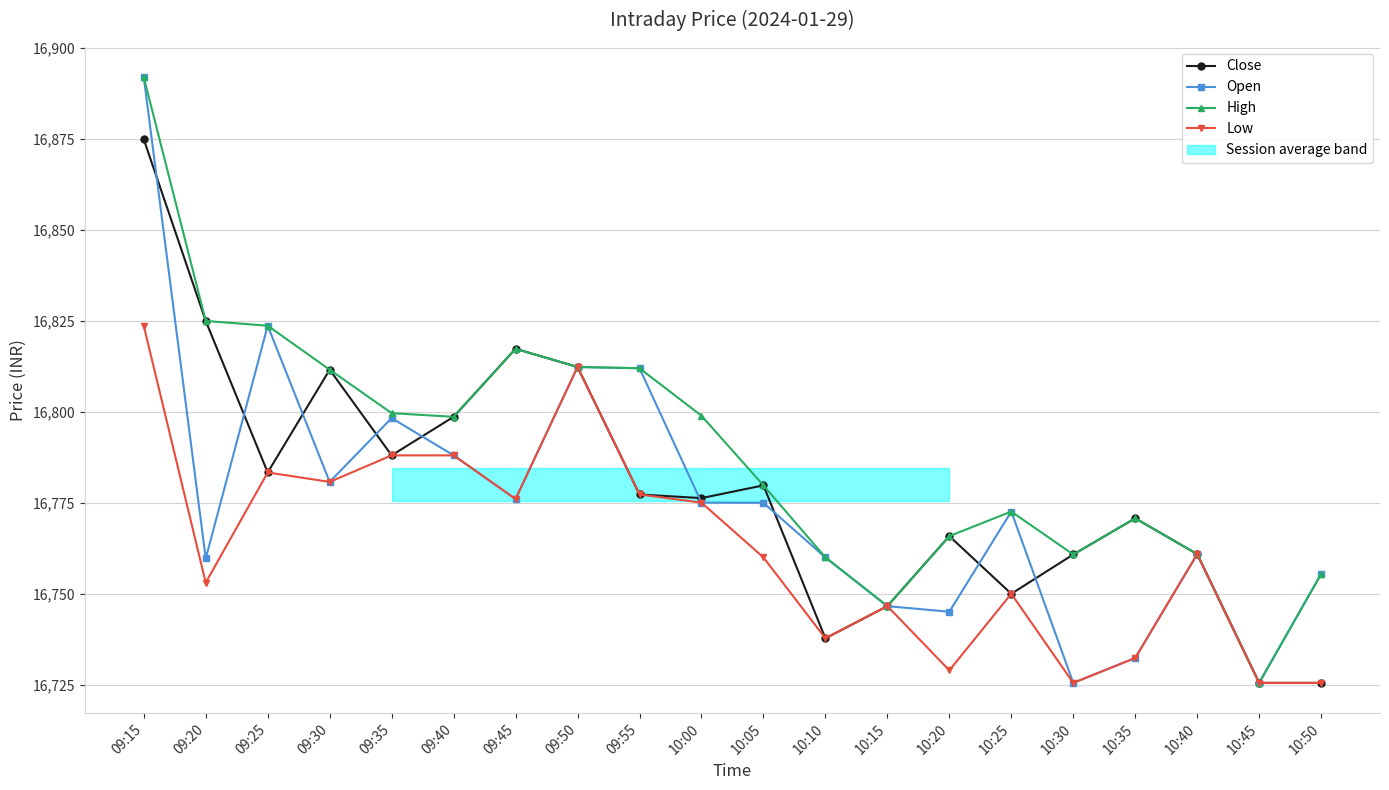

True or false: Low and High intersect in this chart.

False